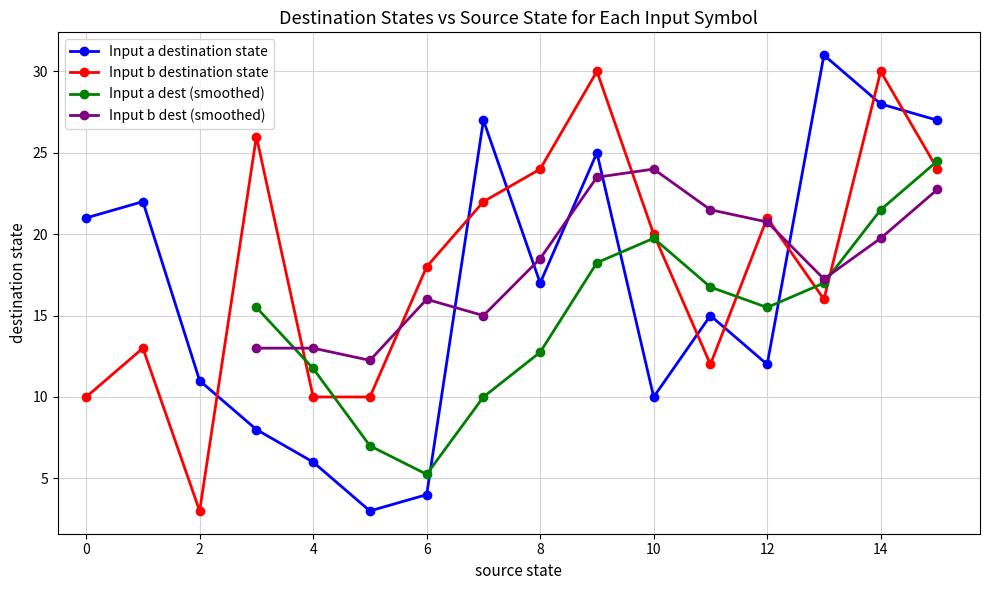

What is the maximum value for Input a destination state?

31